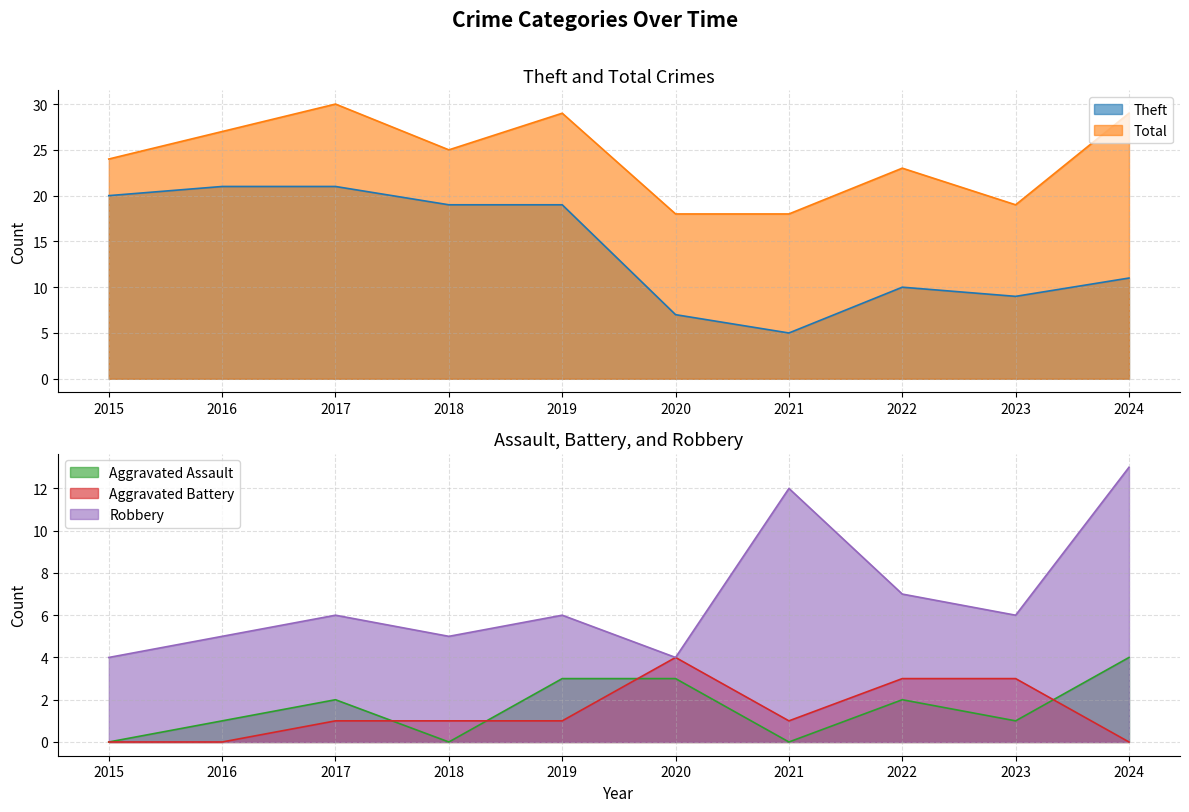

True or false: Robbery has more than 0 points higher than both neighbors.

True